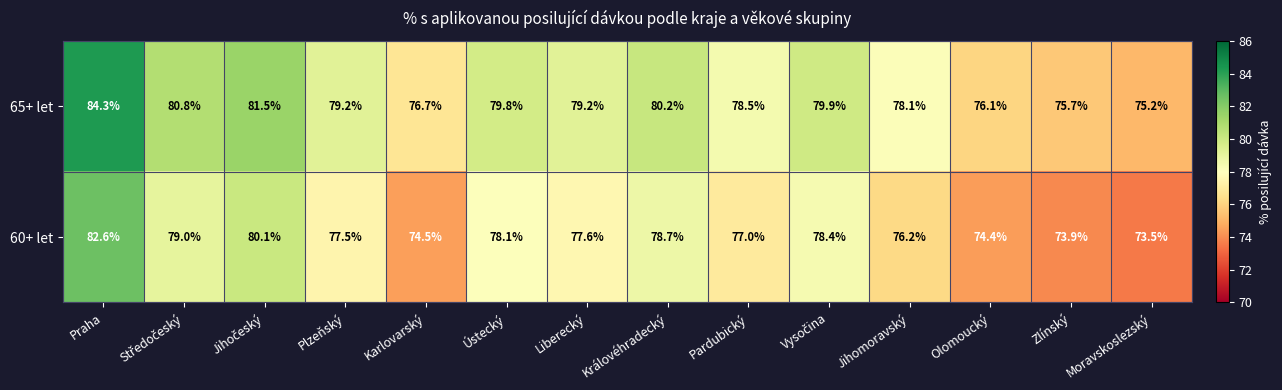

List the series in order of their overall mean, highest first.

65+ let, 60+ let